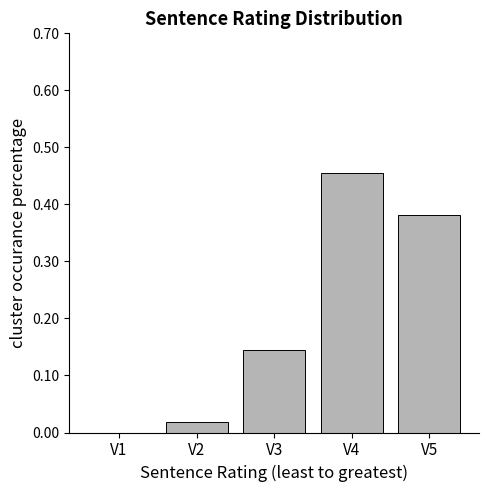

True or false: the data shows -0.2 at V1.

False